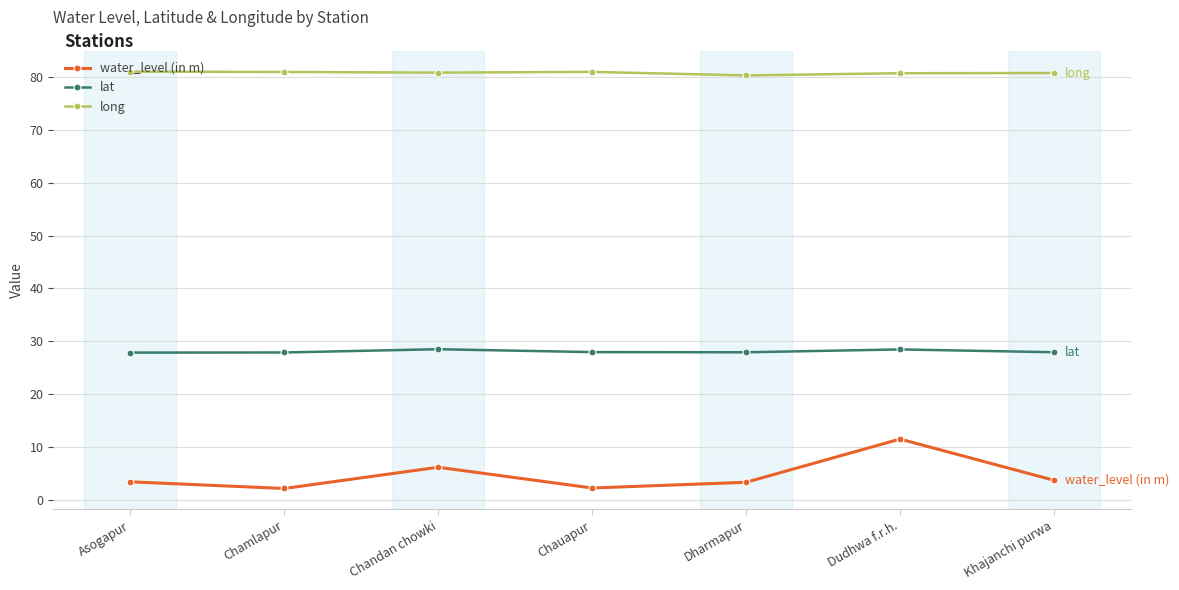

Is the value of long at Chauapur greater than the value of water_level (in m) at Chandan chowki?

Yes